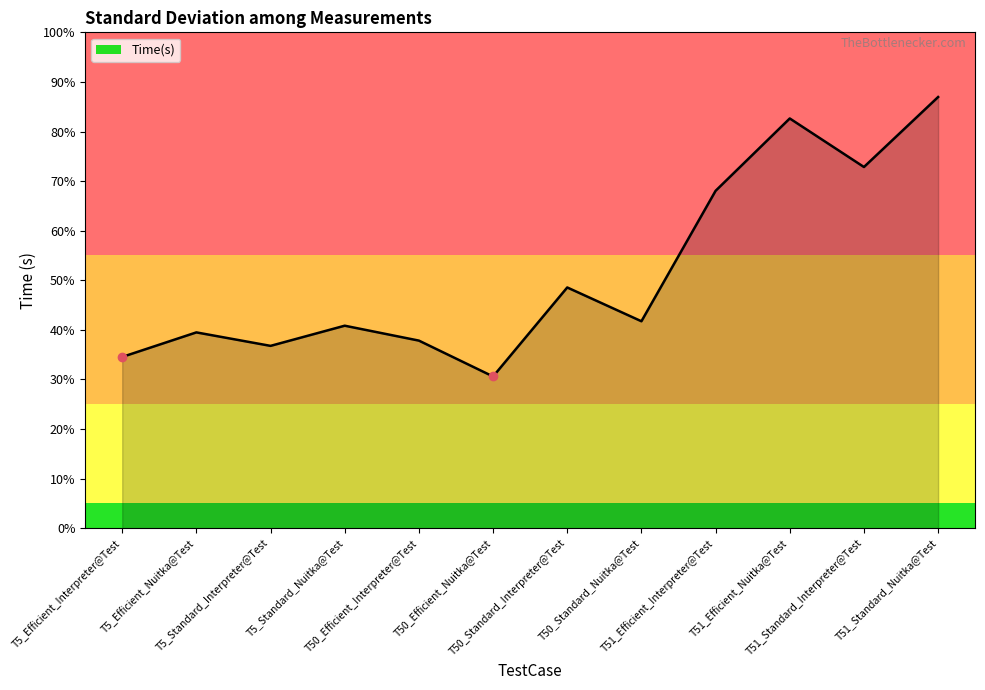

Is it true that the value at T51_Efficient_Interpreter@Test is 6272.1?

False